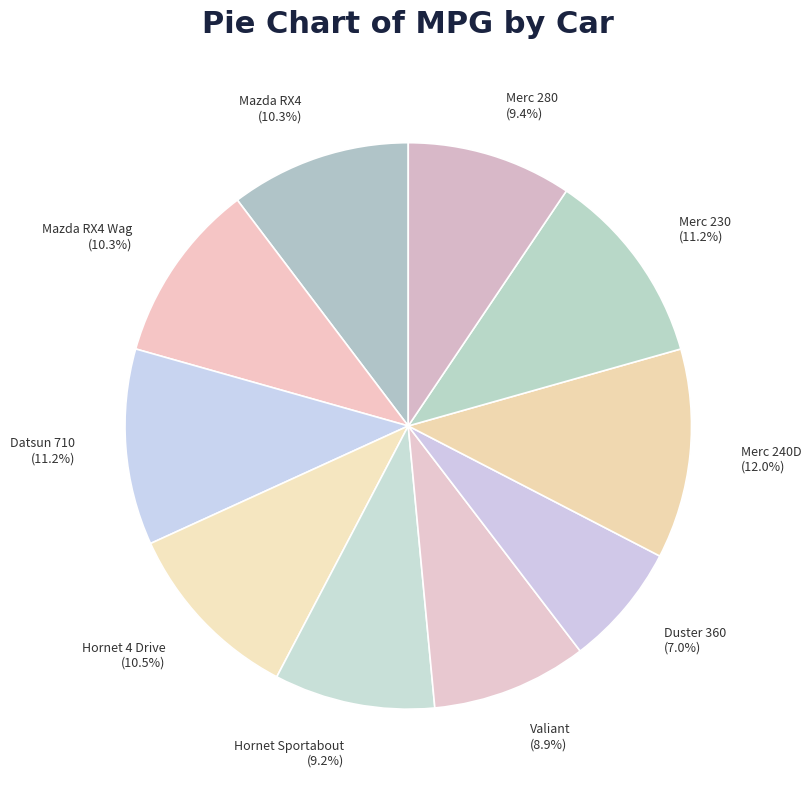

What is the largest slice in the pie chart?

Merc 240D